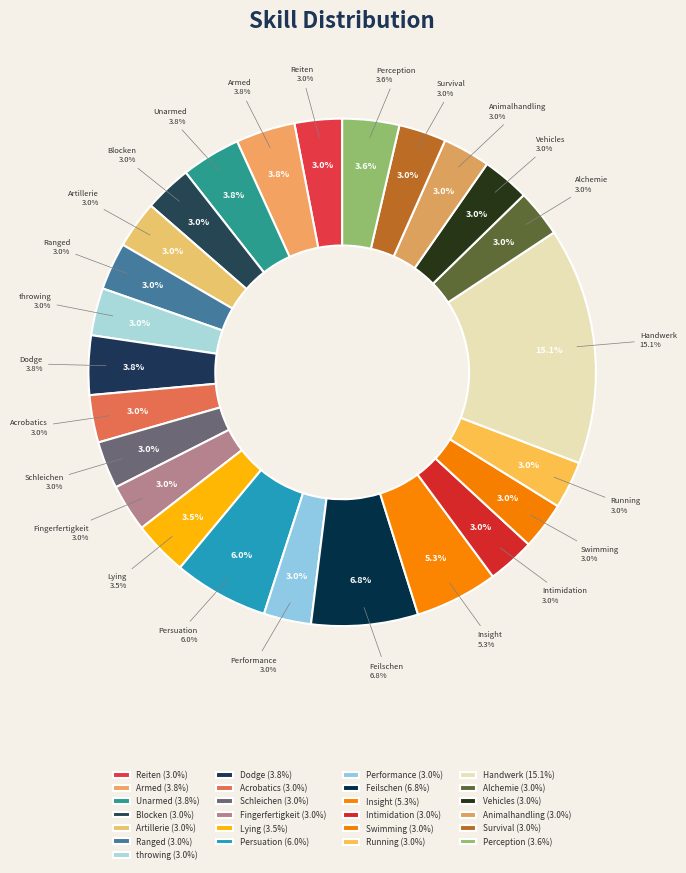

The Insight slice represents 1% of the pie. True or false?

False